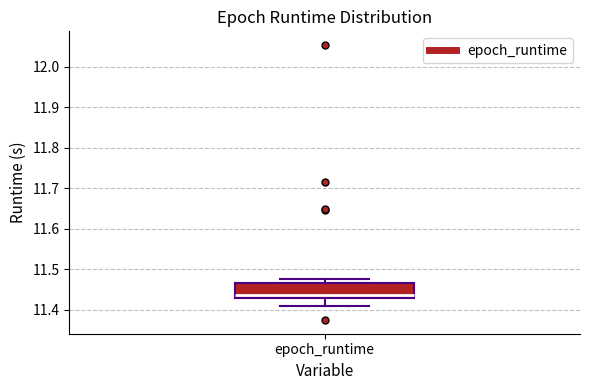

Where is the upper edge of the box for epoch_runtime on the y-axis? The values are not printed on the chart, so give them approximately, as read against the axis.

11.47